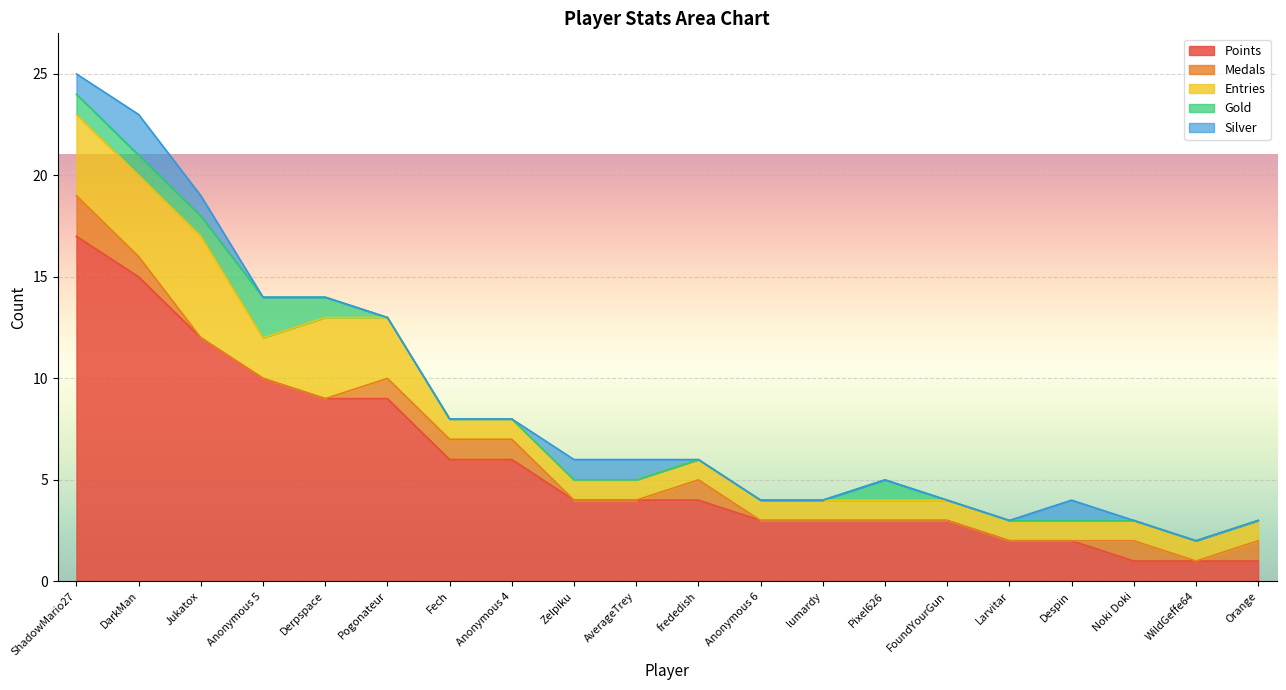

What is the difference between the Entries values at ShadowMario27 and Zelpiku?

3